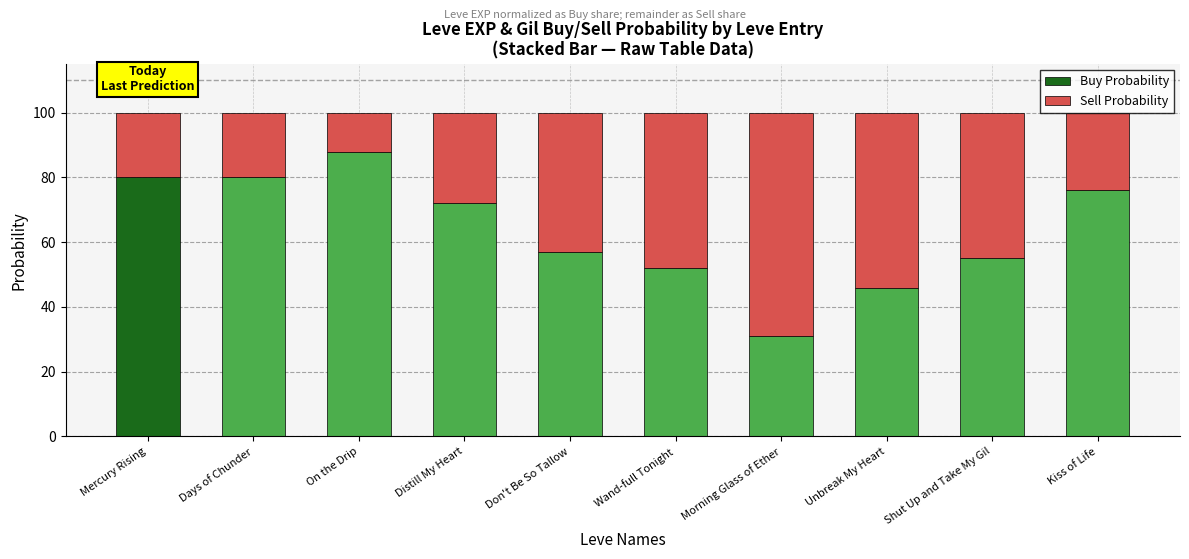

At which label does Buy Probability reach its peak?

On the Drip